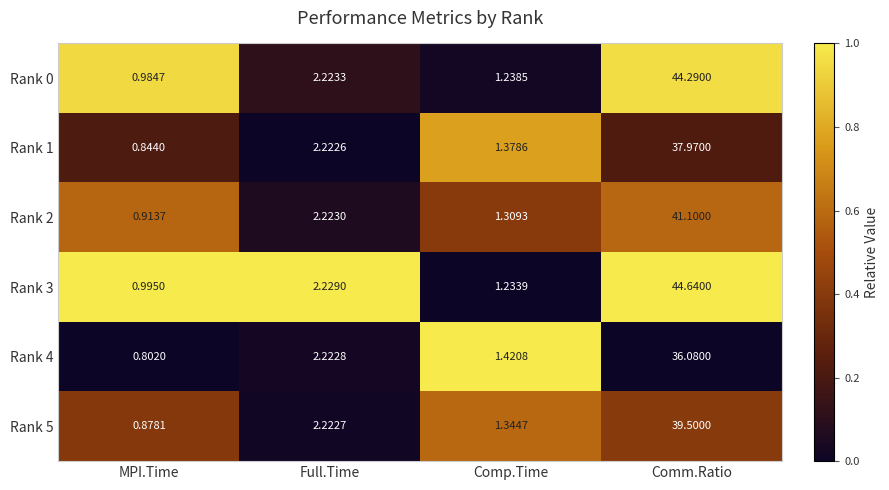

At Comm.Ratio, list the series in order from largest to smallest.

Rank 3, Rank 0, Rank 2, Rank 5, Rank 1, Rank 4